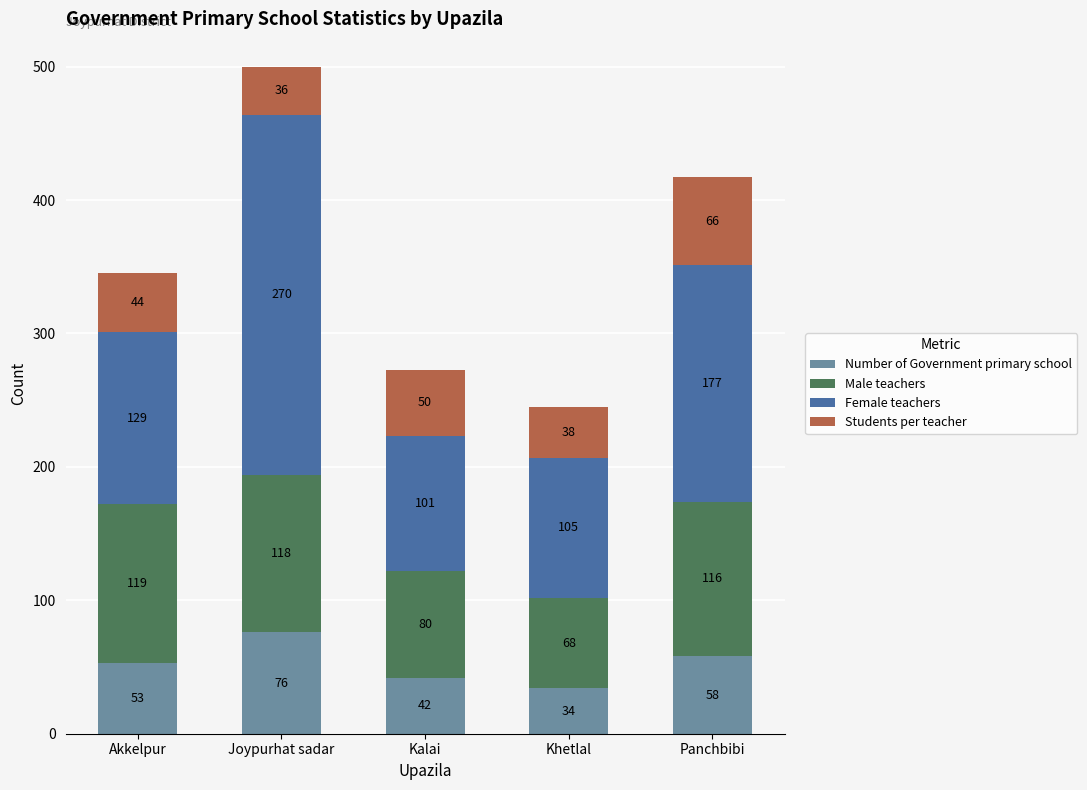

At which label does Number of Government primary school reach its peak?

Joypurhat sadar